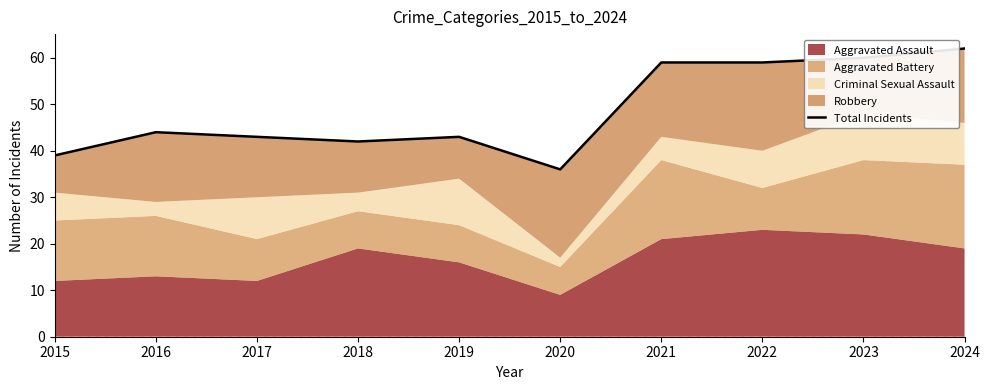

What is the difference between the maximum and second lowest values?

23